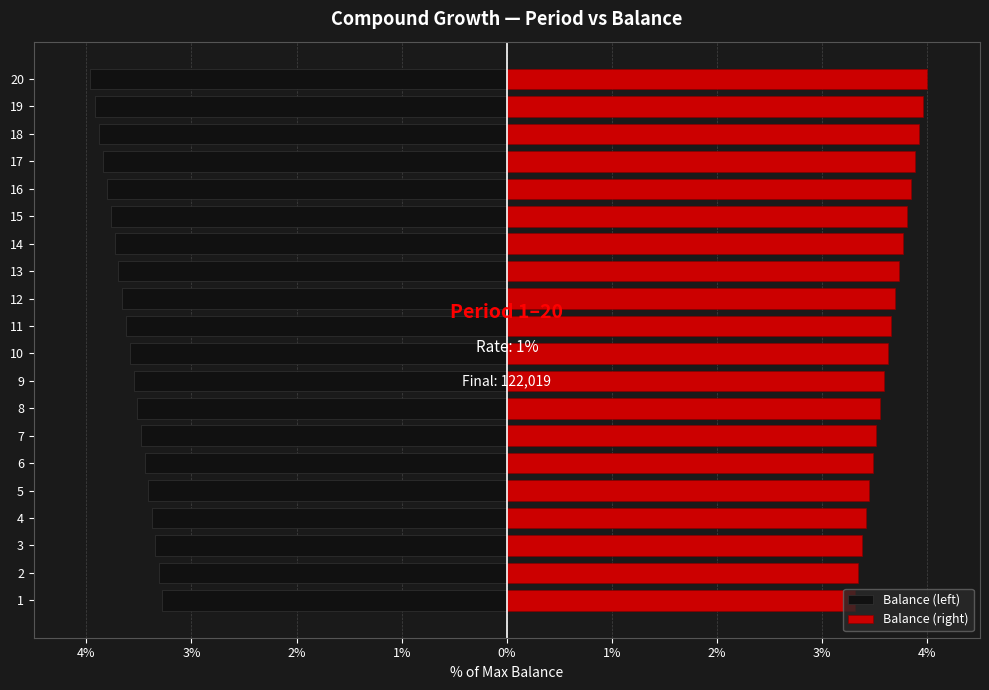

Reading right to left, list all the values displayed in this chart.

Balance (left): -4.0	-3.9	-3.9	-3.8	-3.8	-3.8	-3.7	-3.7	-3.7	-3.6	-3.6	-3.5	-3.5	-3.5	-3.4	-3.4	-3.4	-3.3	-3.3	-3.3
Balance (right): 4.0	4.0	3.9	3.9	3.8	3.8	3.8	3.7	3.7	3.7	3.6	3.6	3.5	3.5	3.5	3.4	3.4	3.4	3.3	3.3